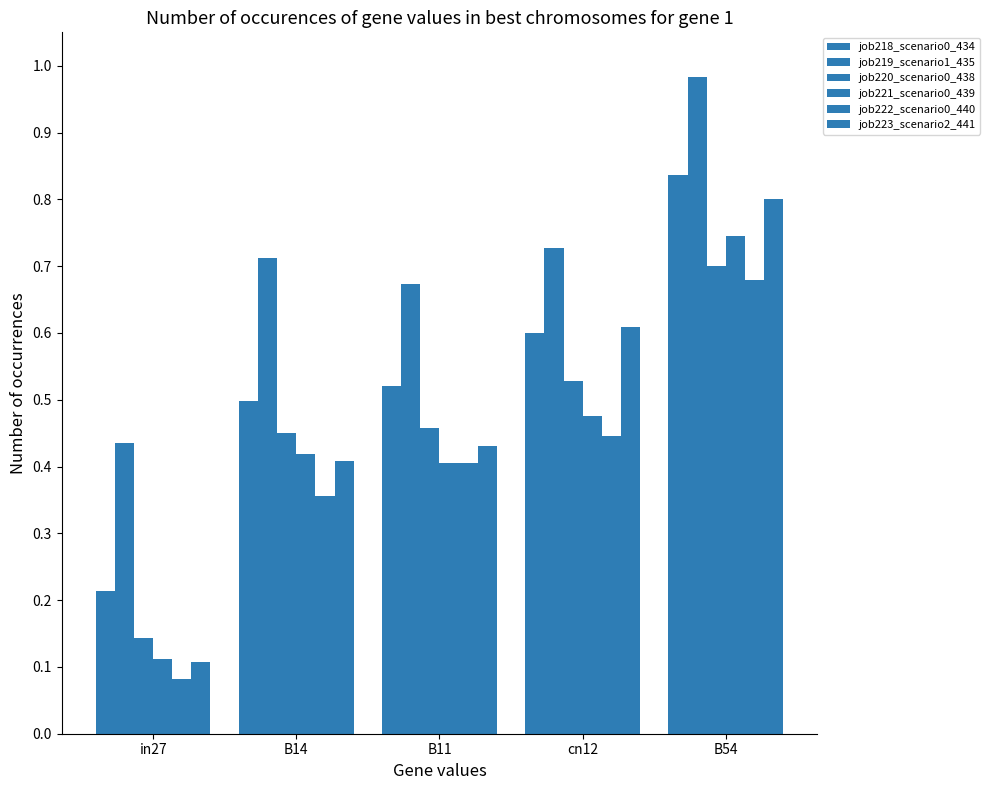

Count the number of categories in the chart.

5